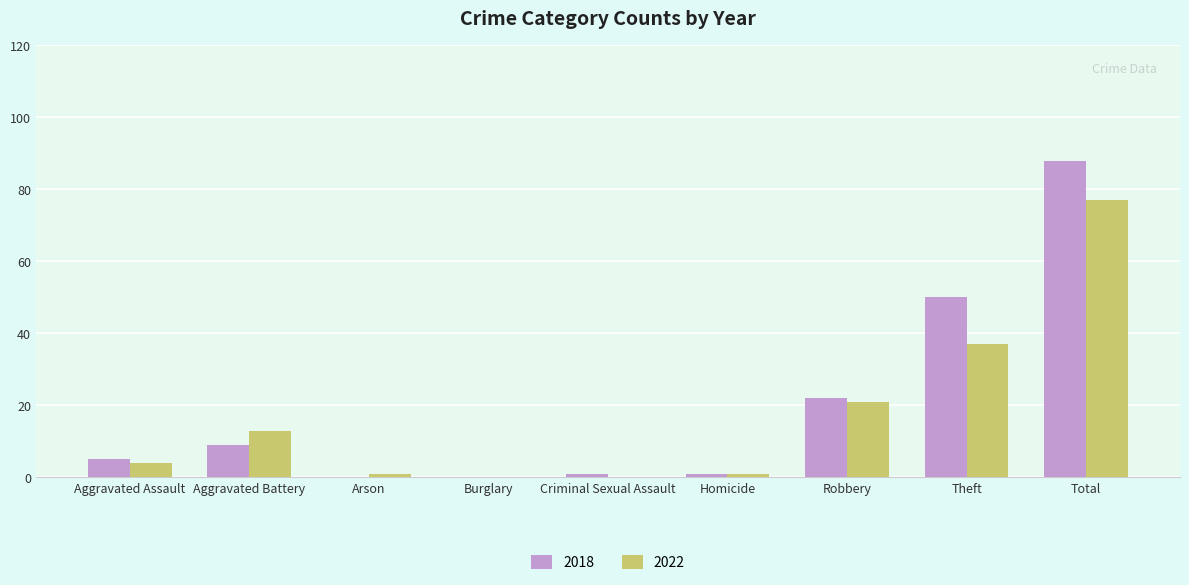

Which category has the highest value across all series?

Total